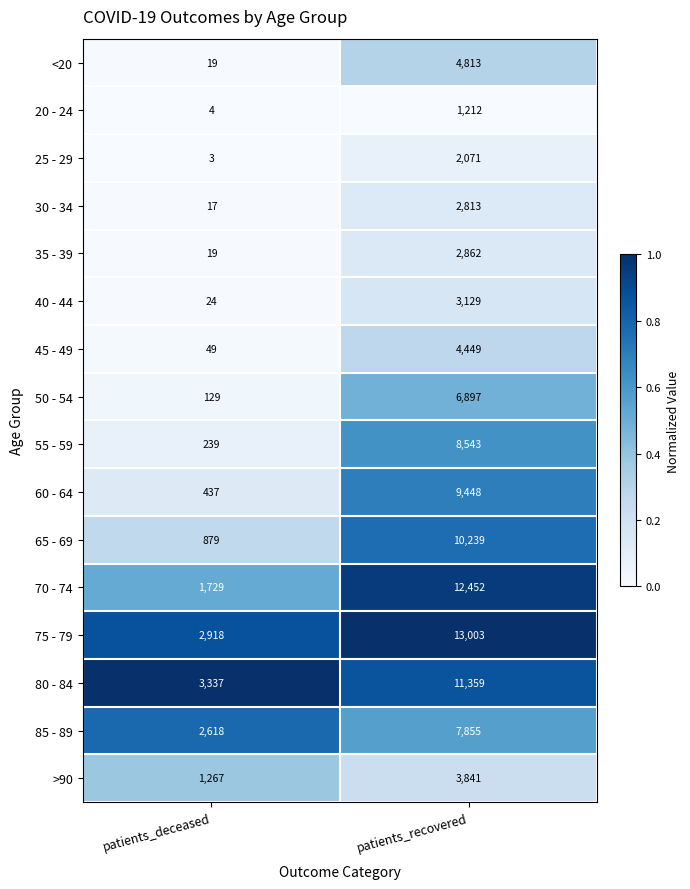

Which series has the widest spread of values?

70 - 74